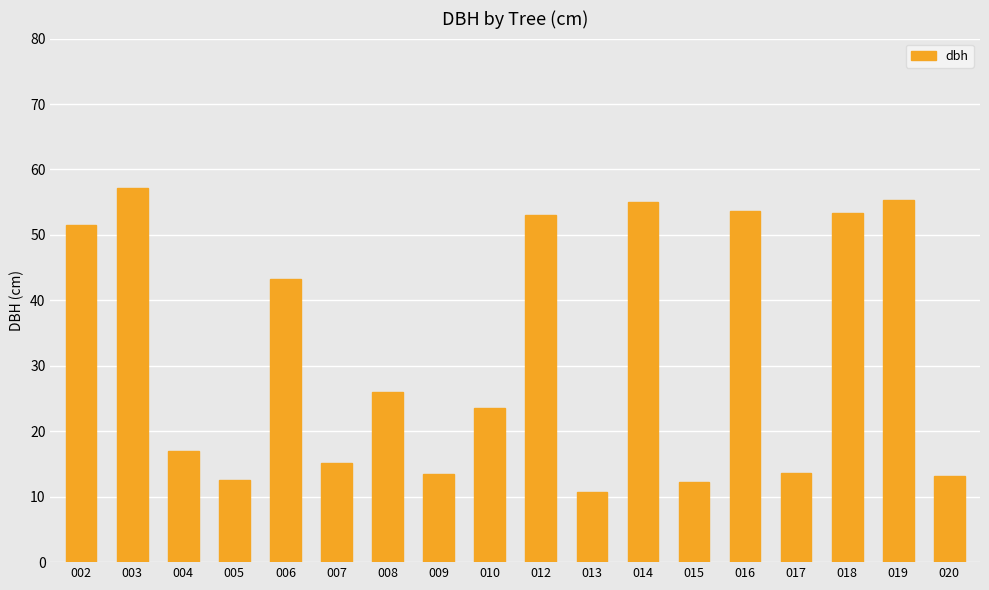

True or false: the data shows 24.9 at 007.

False